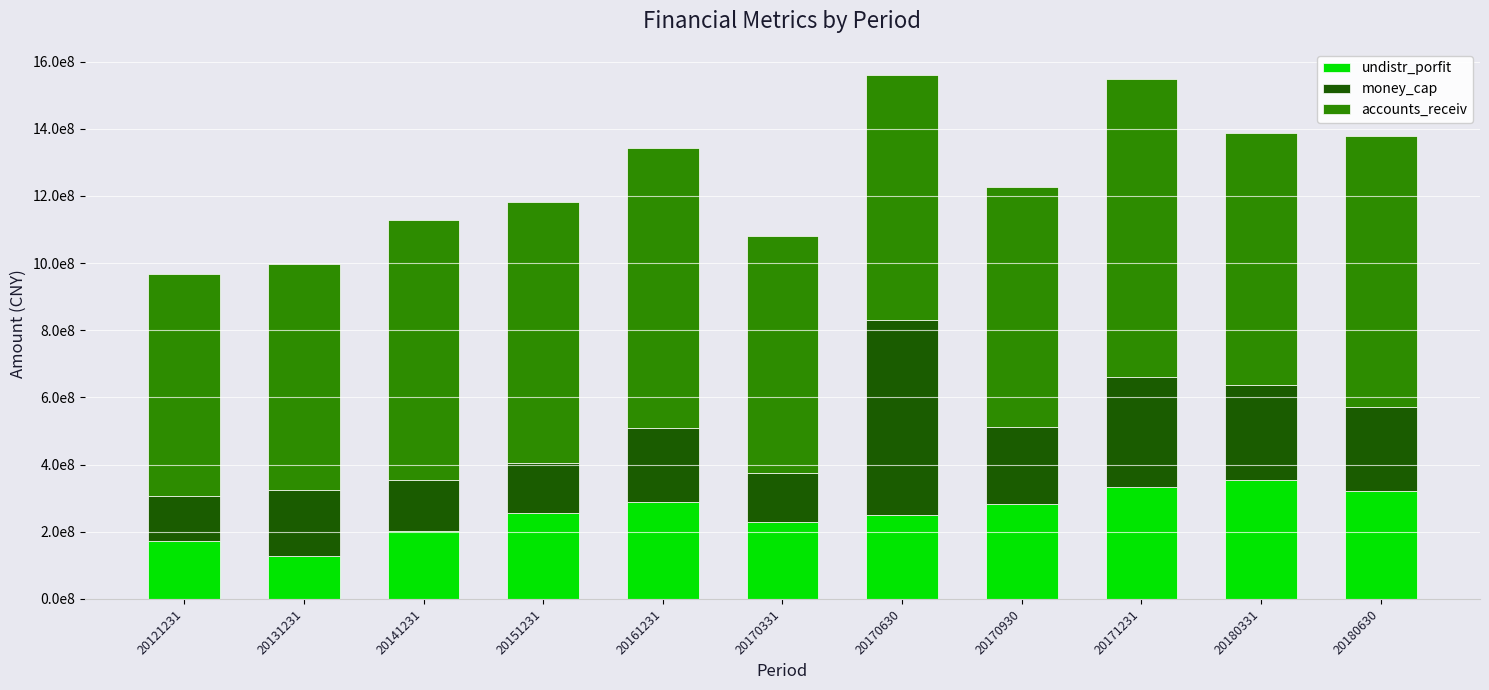

Does the chart contain stacked bars?

Yes